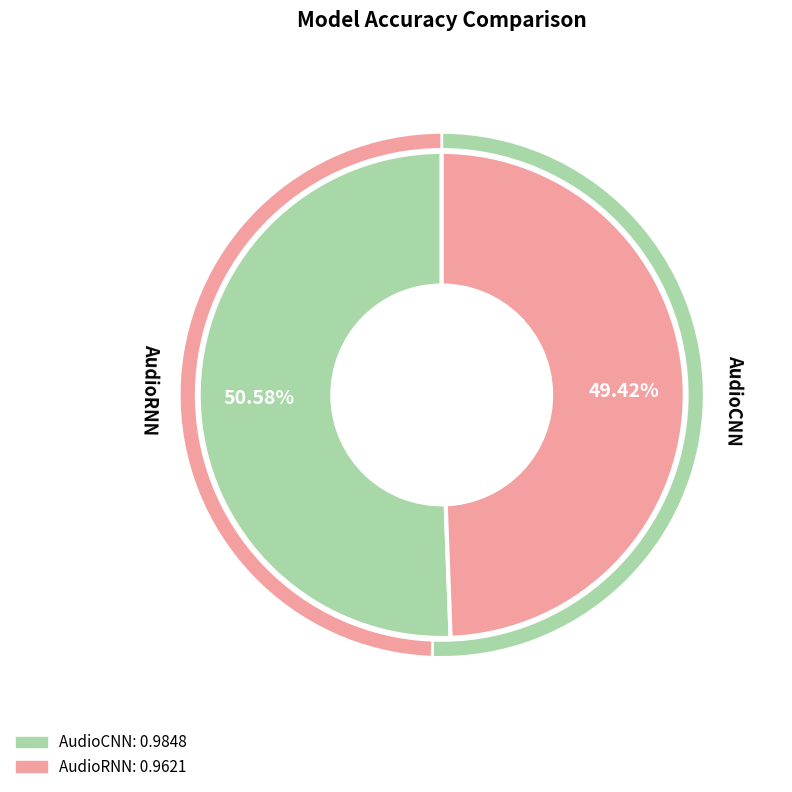

To the nearest percent, what portion does AudioCNN represent?

51%